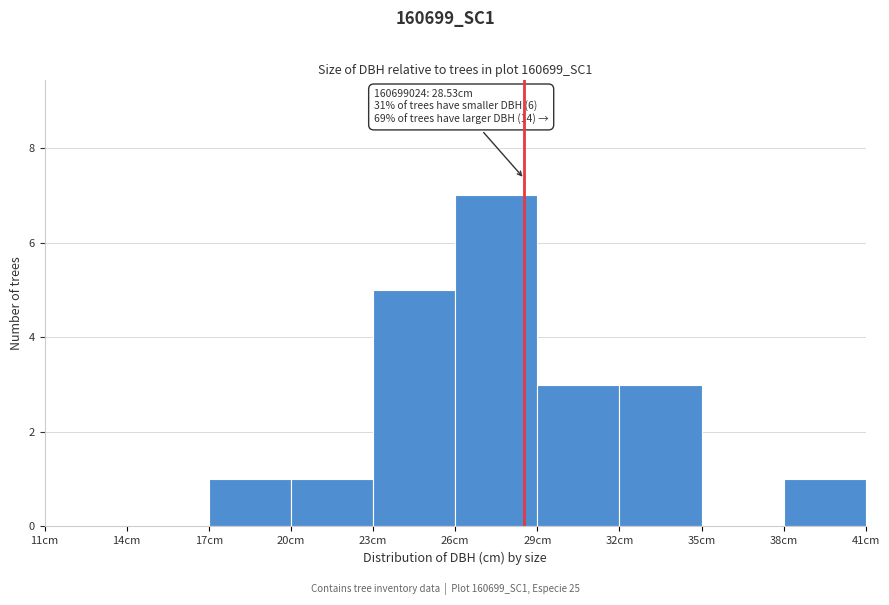

Over which range of the x-axis is the bar tallest?

26 to 29